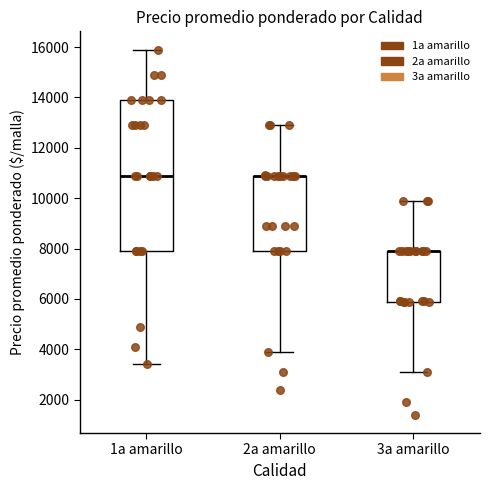

Reading left to right, transcribe this box plot: for each box, give where its median line is, the range the box spans, and where its two whiskers end, as read against the y-axis. The values are not printed on the chart, so give them approximately, as read against the axis.

1a amarillo: median 11000, box 8000 to 14000, whiskers 3400 to 16000
2a amarillo: median 11000 (drawn on the box's upper edge), box 8000 to 11000, whiskers 4000 to 13000
3a amarillo: median 7800 (drawn on the box's upper edge), box 5800 to 8000, whiskers 3200 to 10000